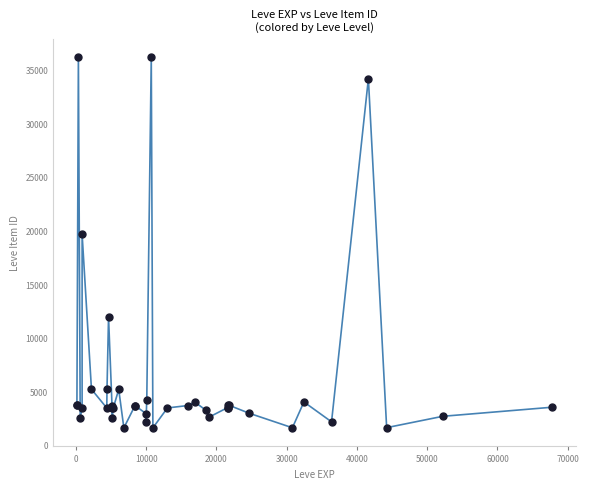

What Y value in the scatter plot is closest to 18967?

19744